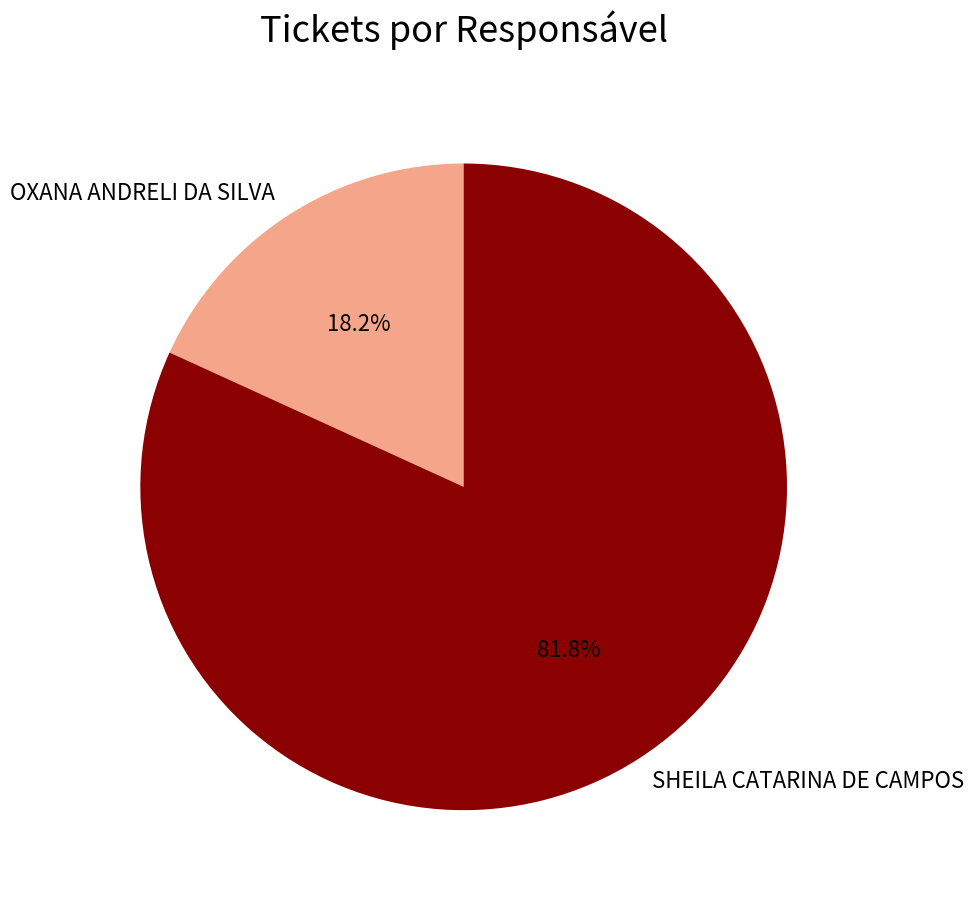

Count the number of slices in the pie.

2